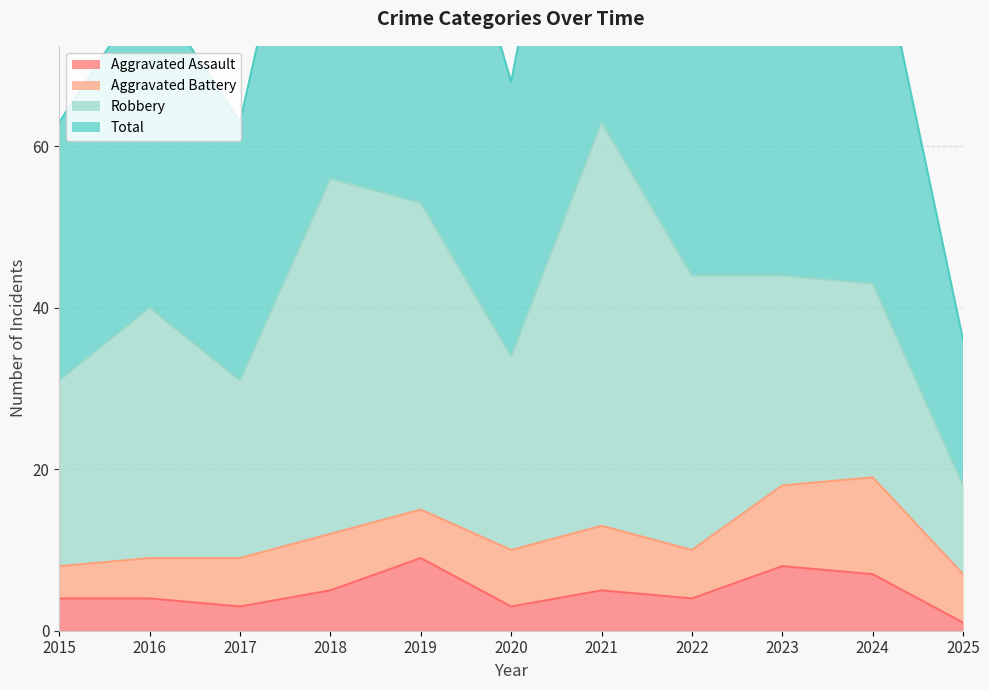

Is it true that Aggravated Assault equals 8 at 2023?

True